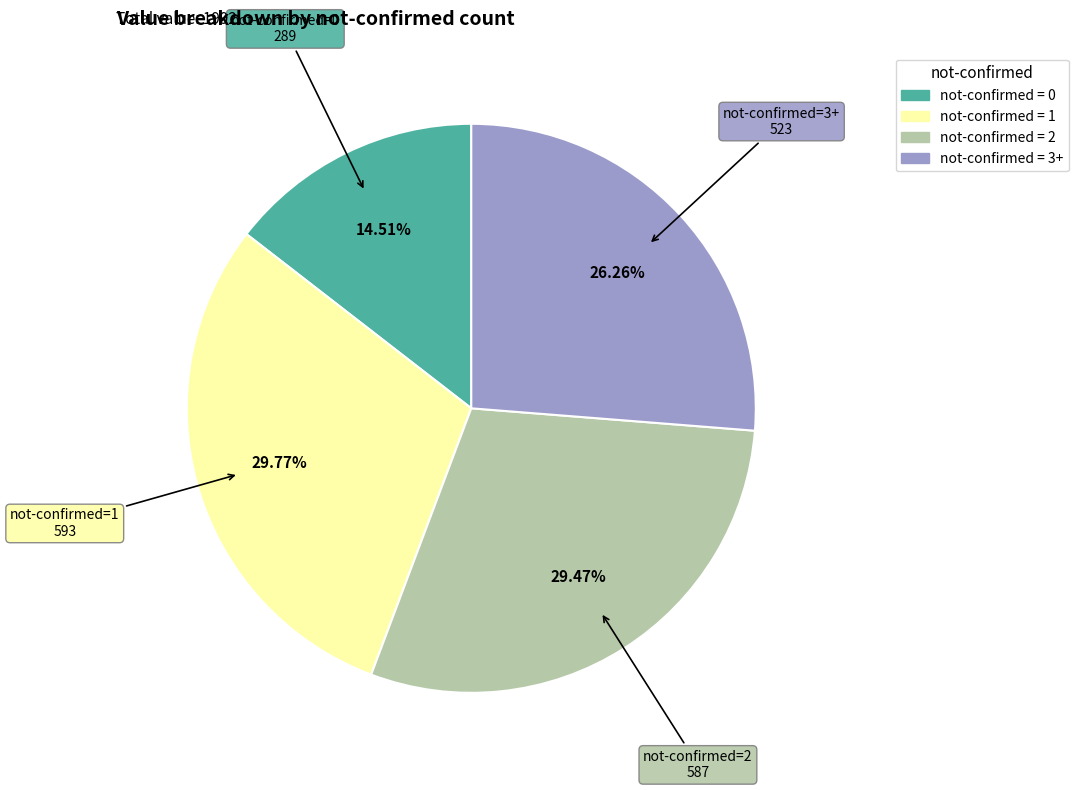

Does any single category account for the majority?

No